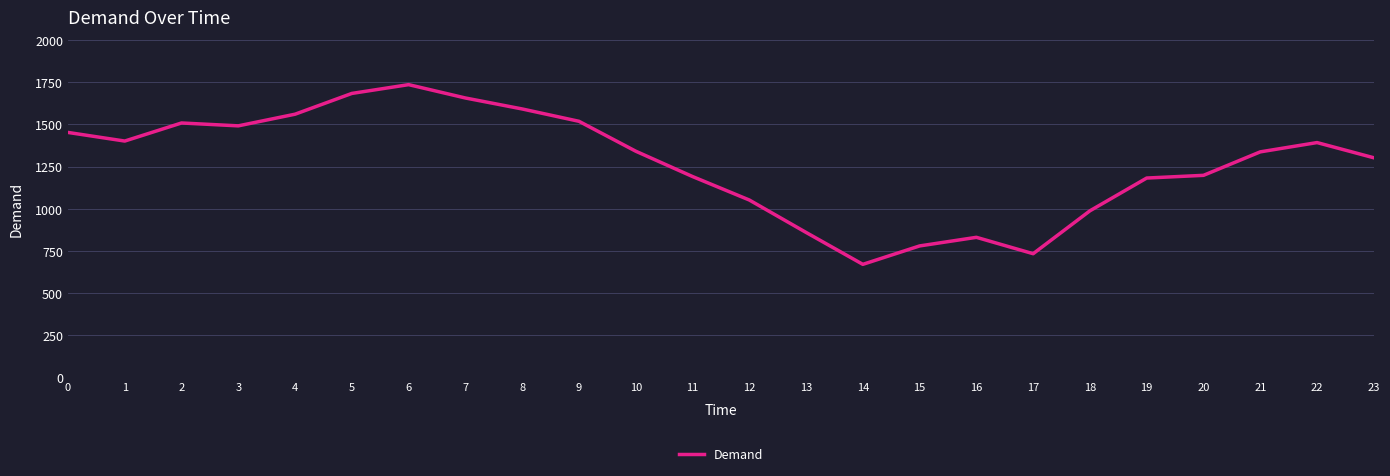

What is the approximate value at 14?

671